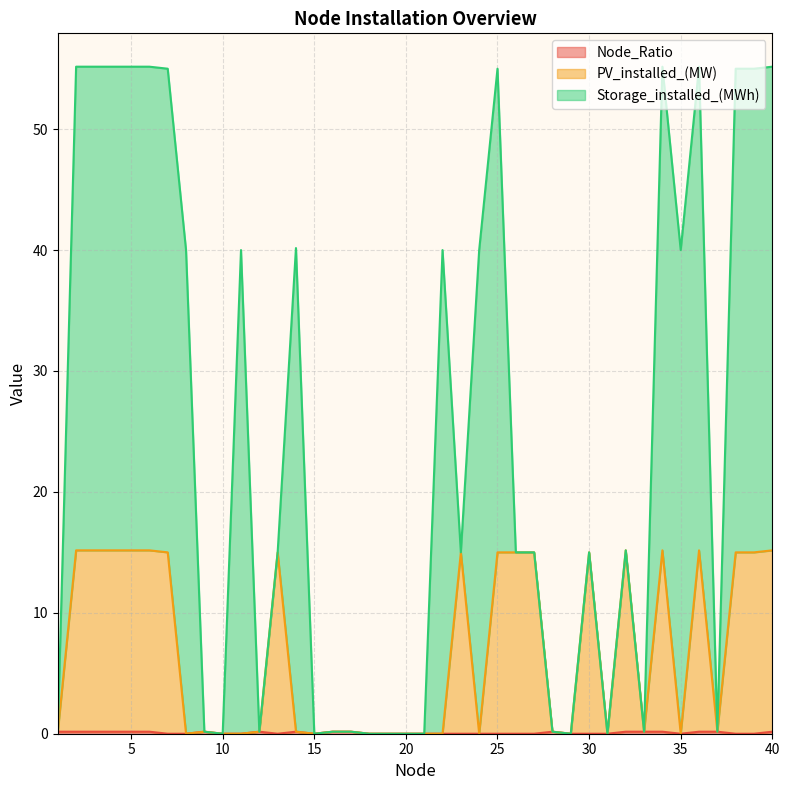

The value of Node_Ratio at 26 is -0.1. True or false?

False